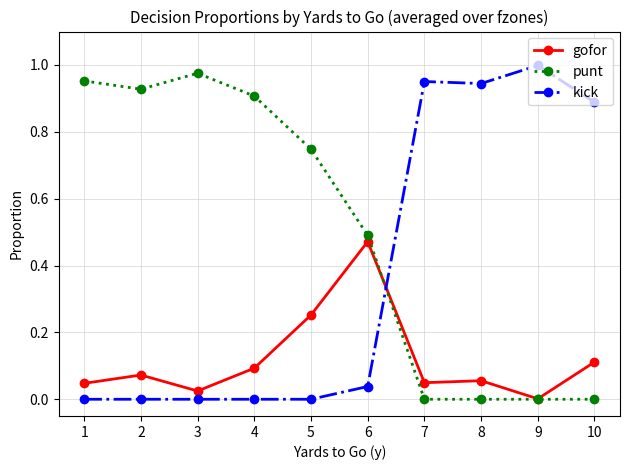

At which category does the chart reach its peak across all series?

9